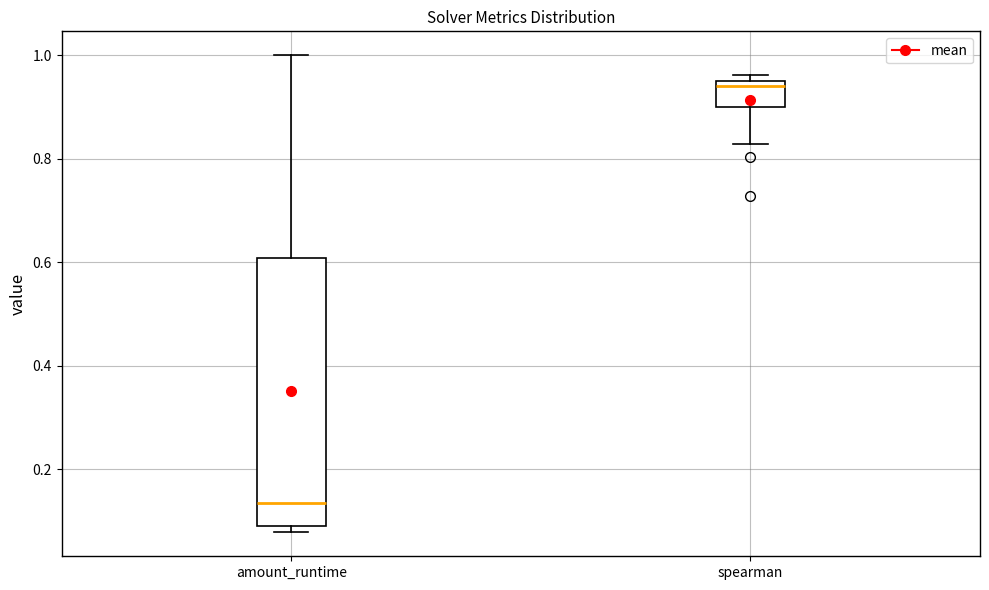

Reading left to right, transcribe this box plot: for each box, give where its median line is, the range the box spans, and where its two whiskers end, as read against the y-axis. The values are not printed on the chart, so give them approximately, as read against the axis.

amount_runtime: median 0.14, box 0.08 to 0.60, whiskers 0.08 (just below the box's lower edge) to 1.00
spearman: median 0.94 (just below the box's upper edge), box 0.90 to 0.94, whiskers 0.82 to 0.96